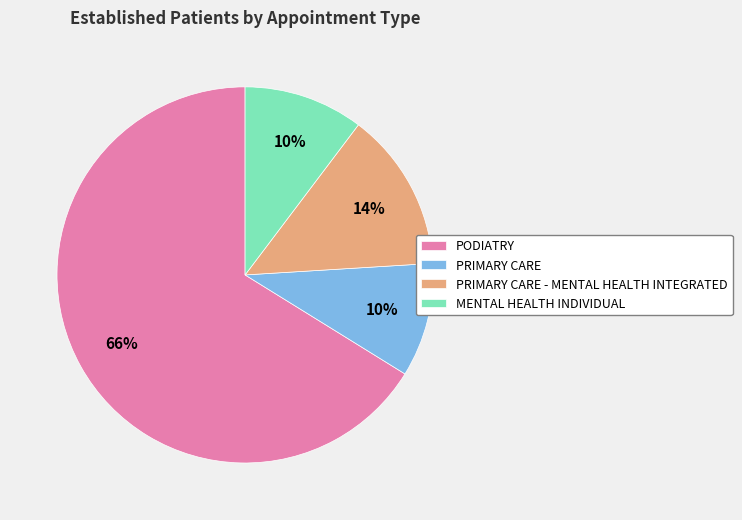

The PODIATRY slice represents 76% of the pie. True or false?

False